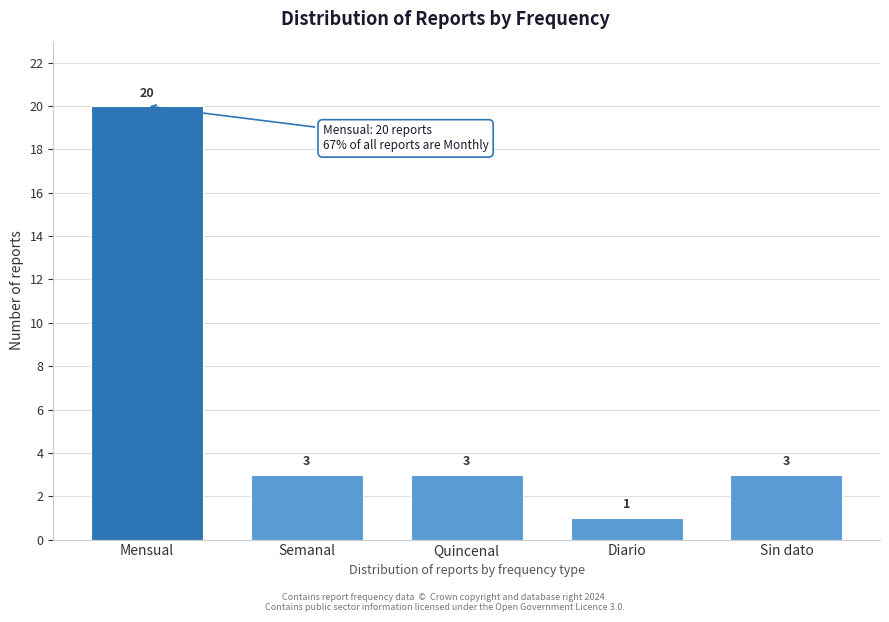

Reading left to right, extract all data points from this chart.

Mensual=20	Semanal=3	Quincenal=3	Diario=1	Sin dato=3